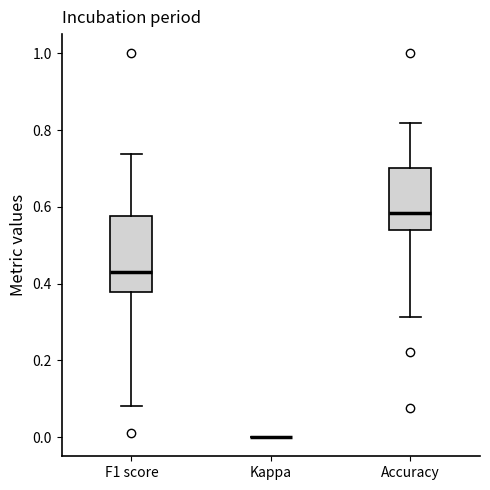

Which box is the tallest, from its lower edge to its upper edge?

F1 score